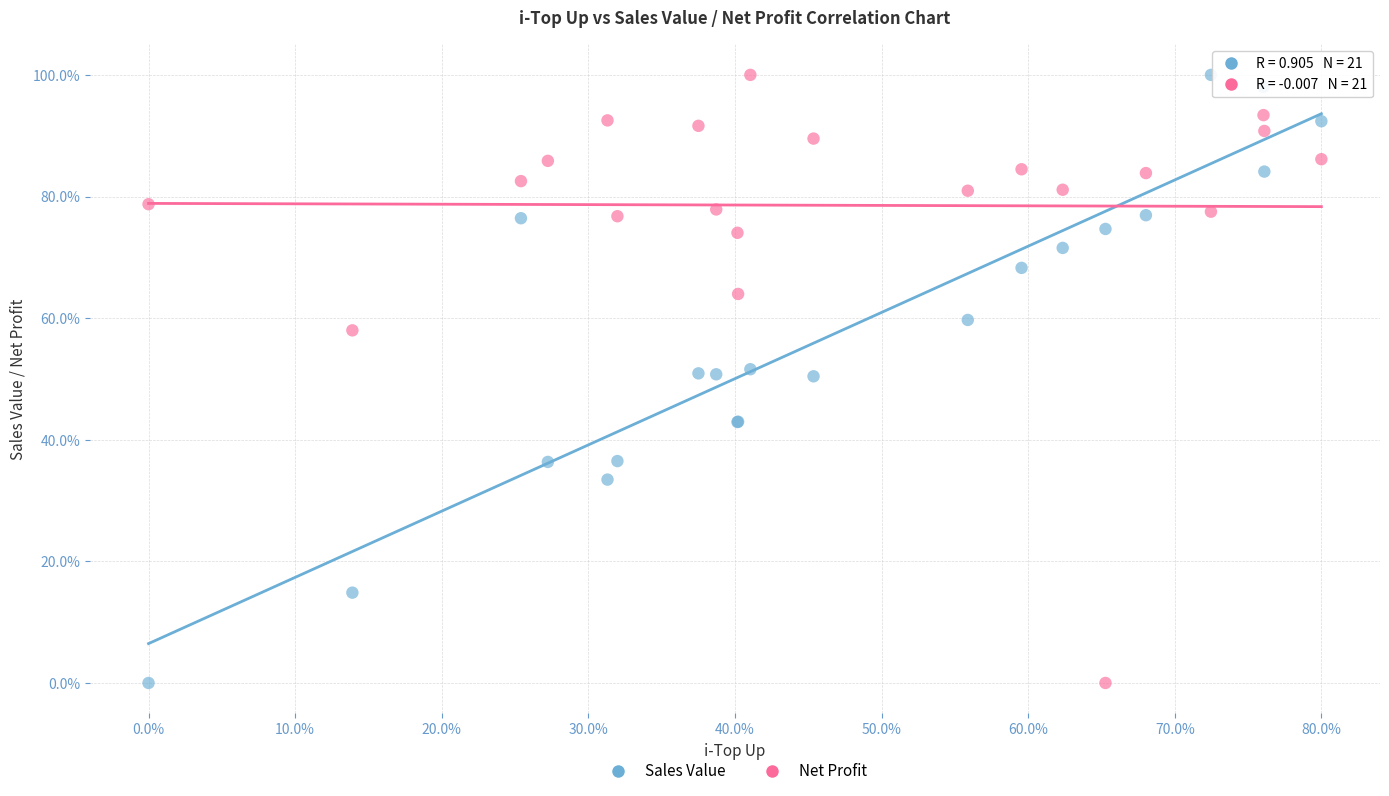

What is the X range (max minus min) for the scatter plot?

80.0